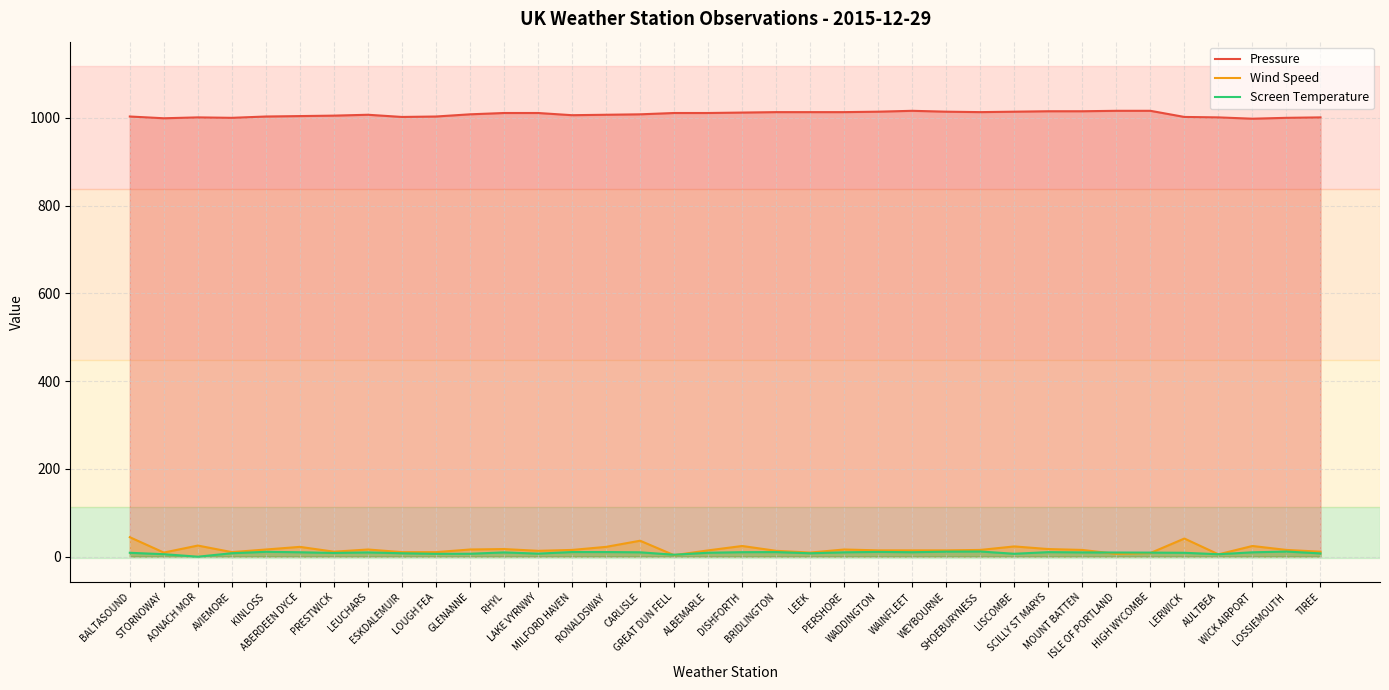

What is the minimum value for Pressure?

998.0